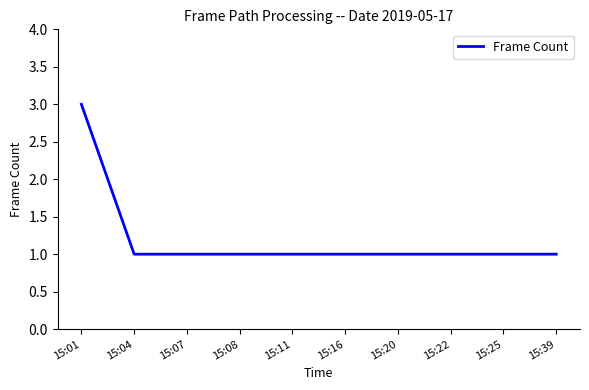

Which category has the highest value across all series?

15:01